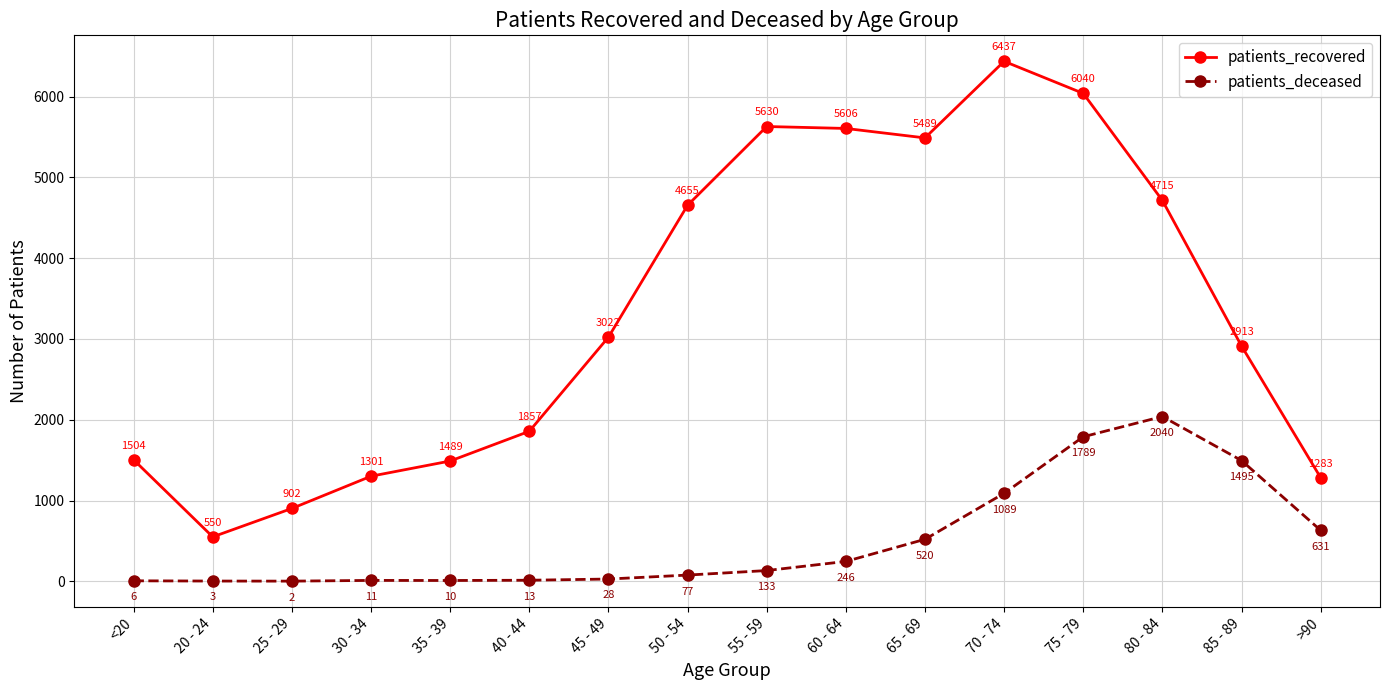

Is this an area chart (filled region under the line)?

No